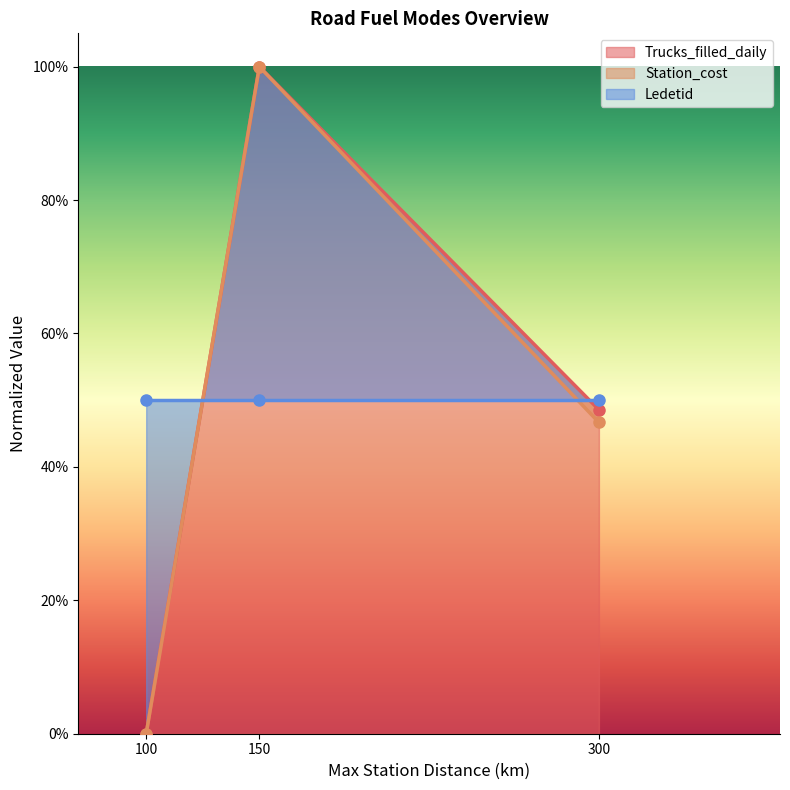

Is it true that Trucks_filled_daily equals 0.2 at 150?

False